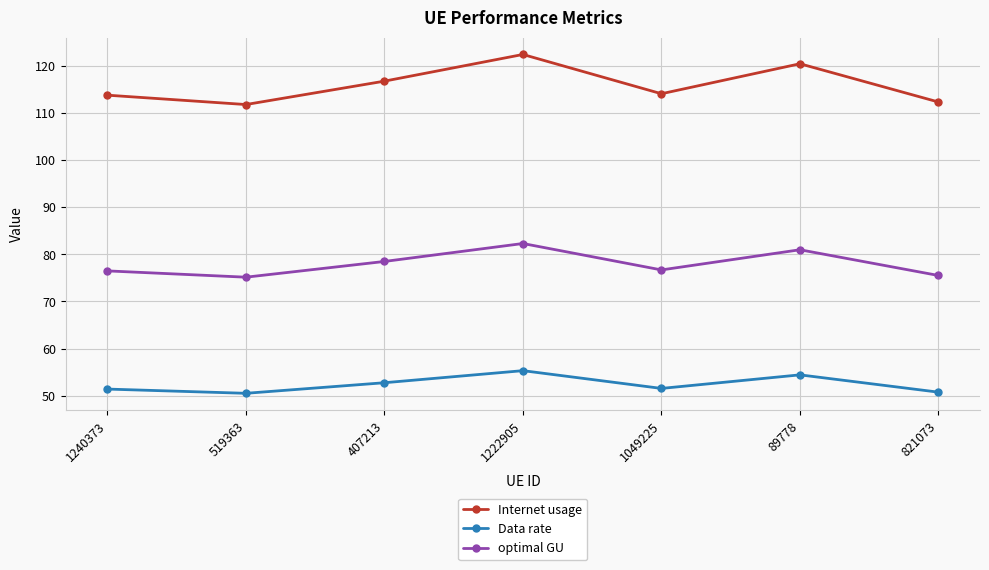

Count the number of categories in the chart.

7